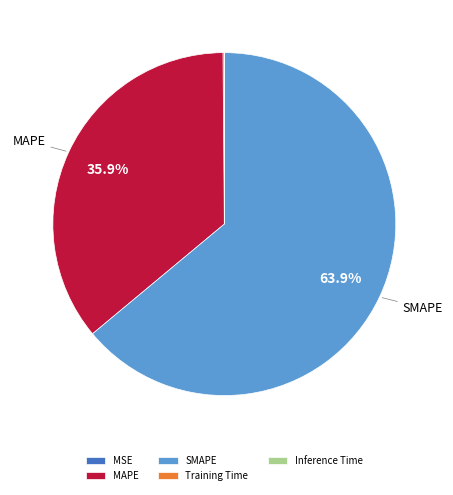

Does any single category account for the majority?

Yes